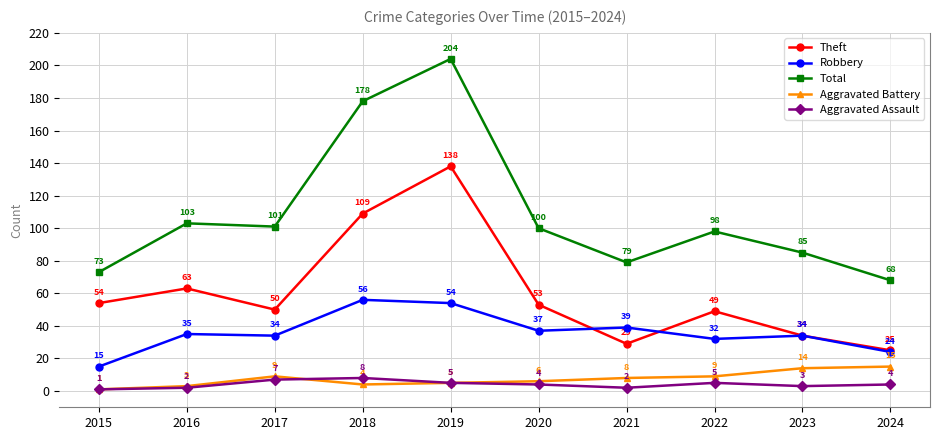

Does the chart have visible grid lines?

Yes